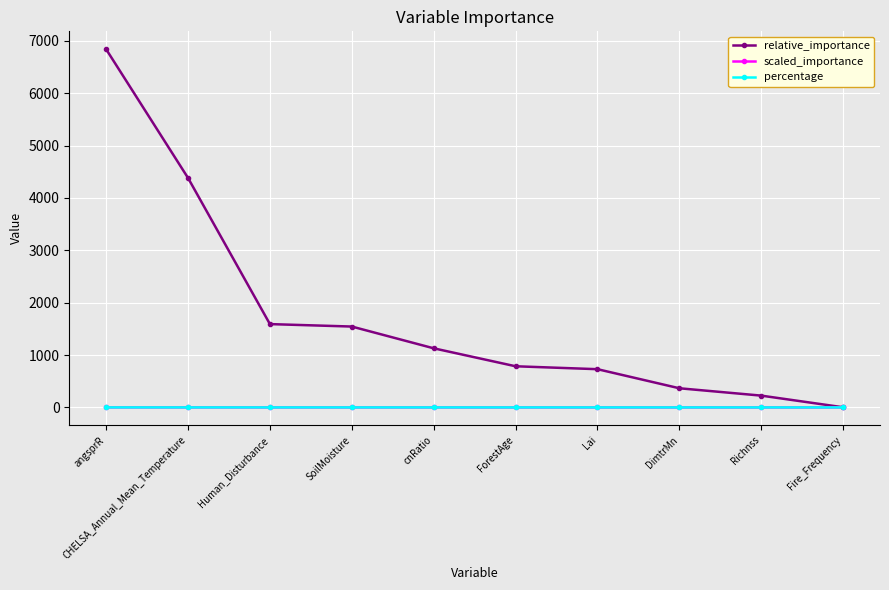

At which label is relative_importance closest to 3421?

CHELSA_Annual_Mean_Temperature